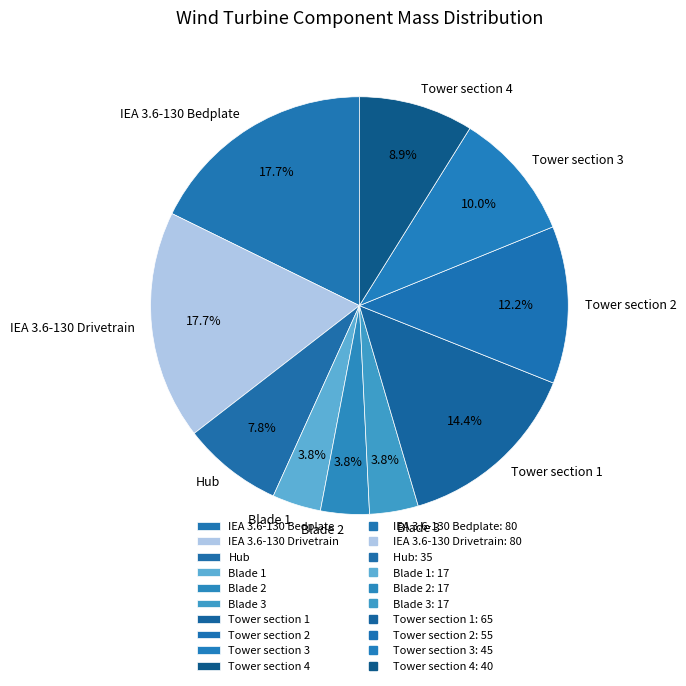

Which has a higher value, Hub or Tower section 1?

Tower section 1